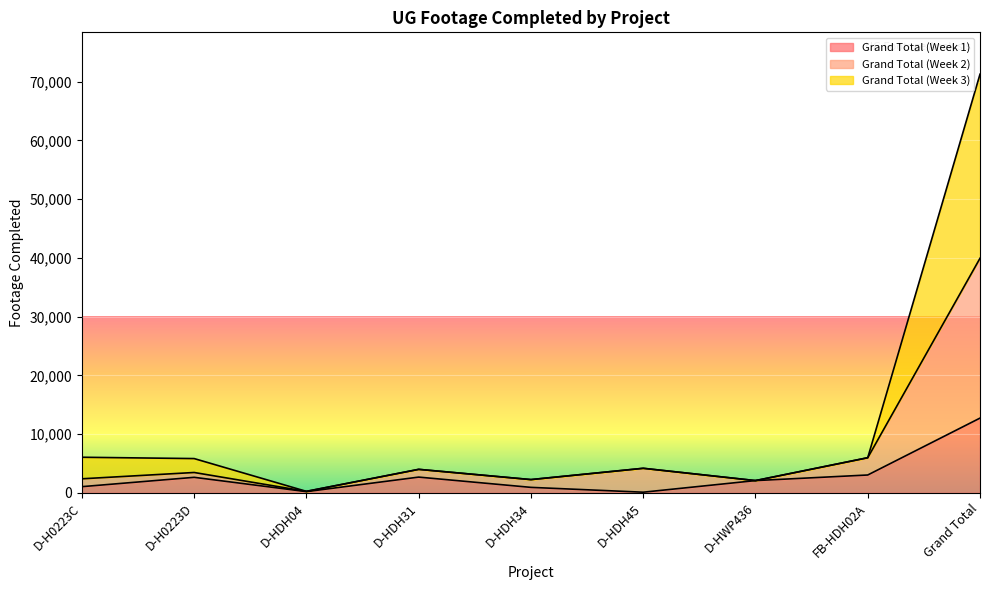

Which series has the largest total across all categories?

Grand Total (Week 3)